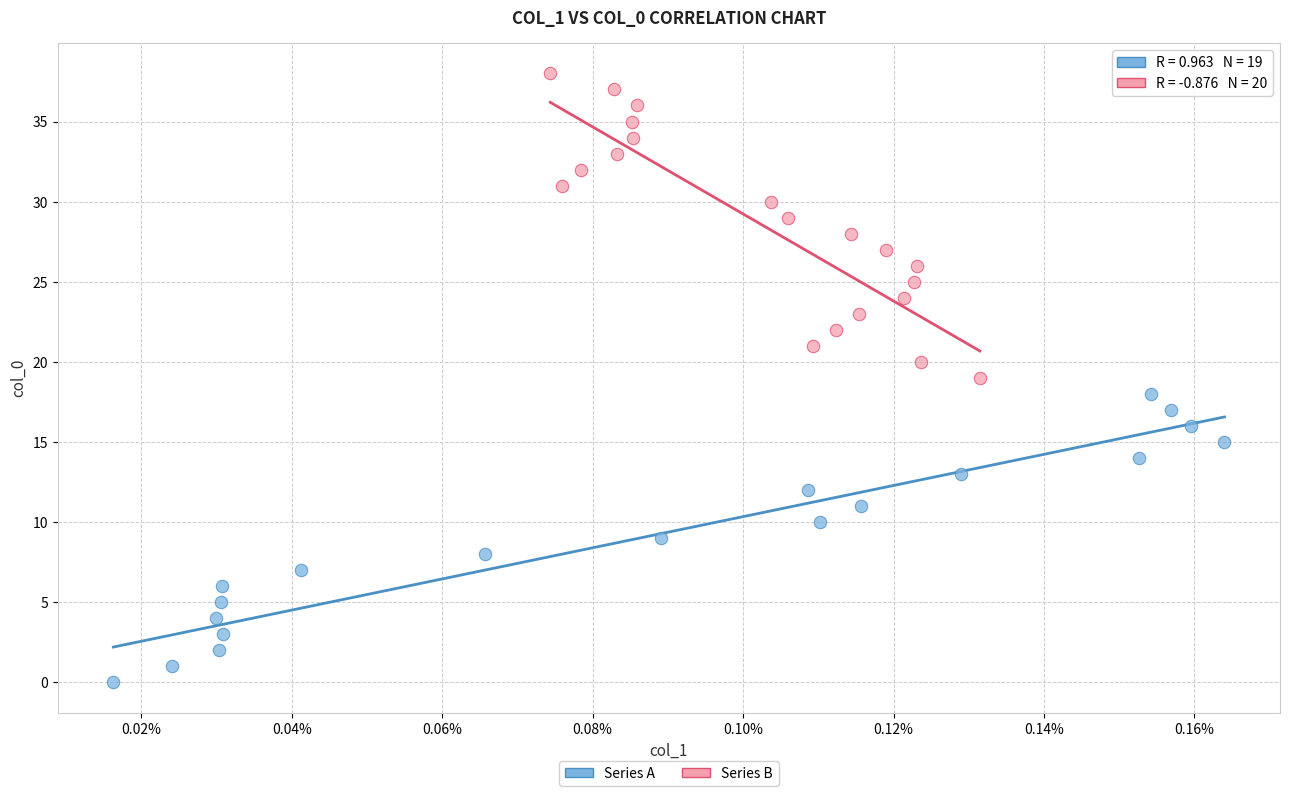

Which series reaches the minimum Y coordinate?

Series A